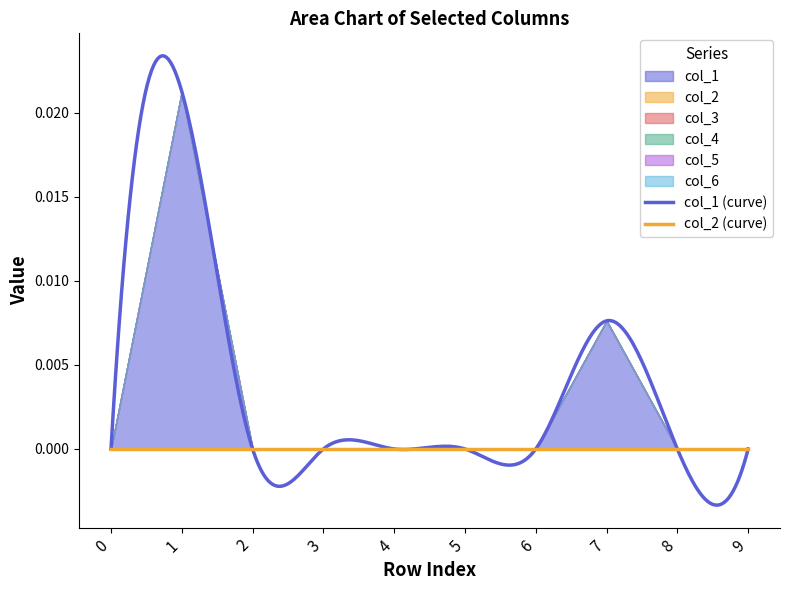

The col_1 series shows -0.0 at 0. True or false?

False